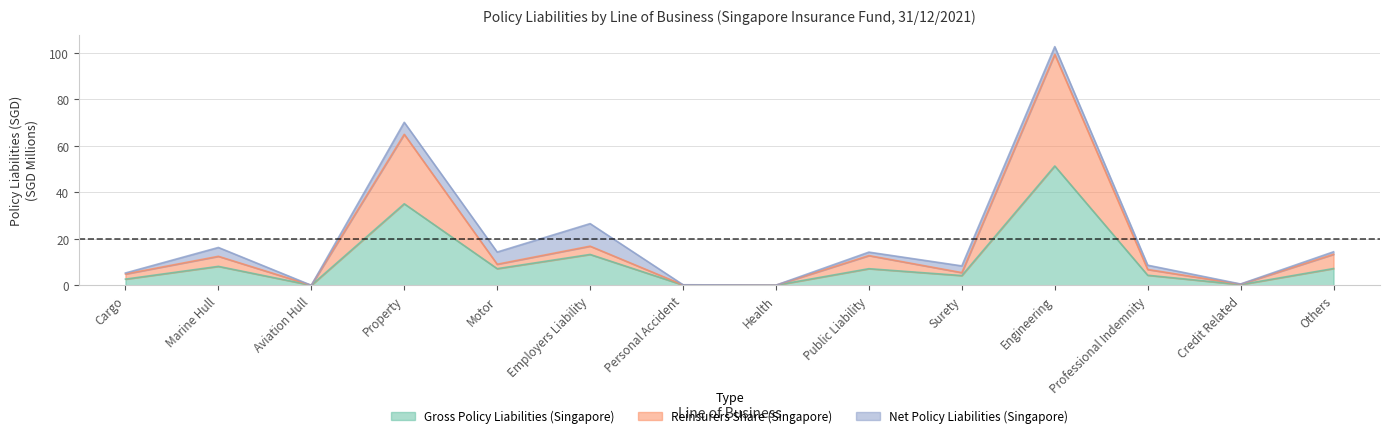

What is the highest value of the Gross Policy Liabilities (Singapore) series?

102.6